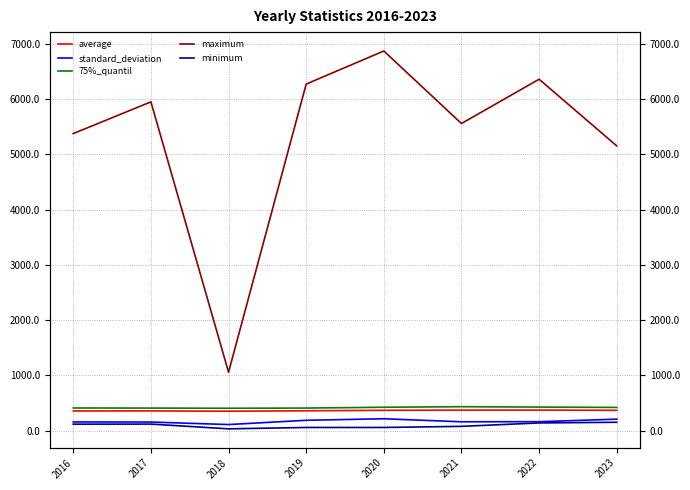

Reading right to left, list all the values displayed in this chart.

average: 366.4	370.5	369.7	366.5	358.0	350.3	356.2	354.7
standard_deviation: 206.5	160.7	158.7	213.9	186.0	108.6	154.2	156.2
75%_quantil: 419.0	425.0	432.0	422.0	407.2	404.0	407.0	408.8
maximum: 5154.0	6361.0	5559.0	6872.0	6273.0	1057.0	5951.0	5377.0
minimum: 150.0	138.0	76.0	56.0	56.0	31.0	117.0	116.0